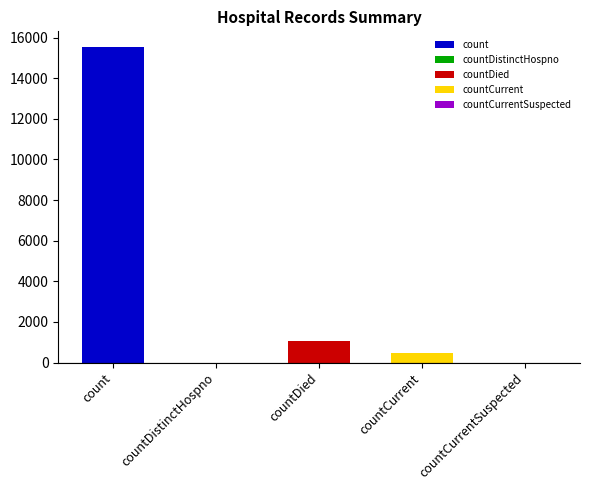

Reading right to left, list all the values displayed in this chart.

0	486	1083	0	15532